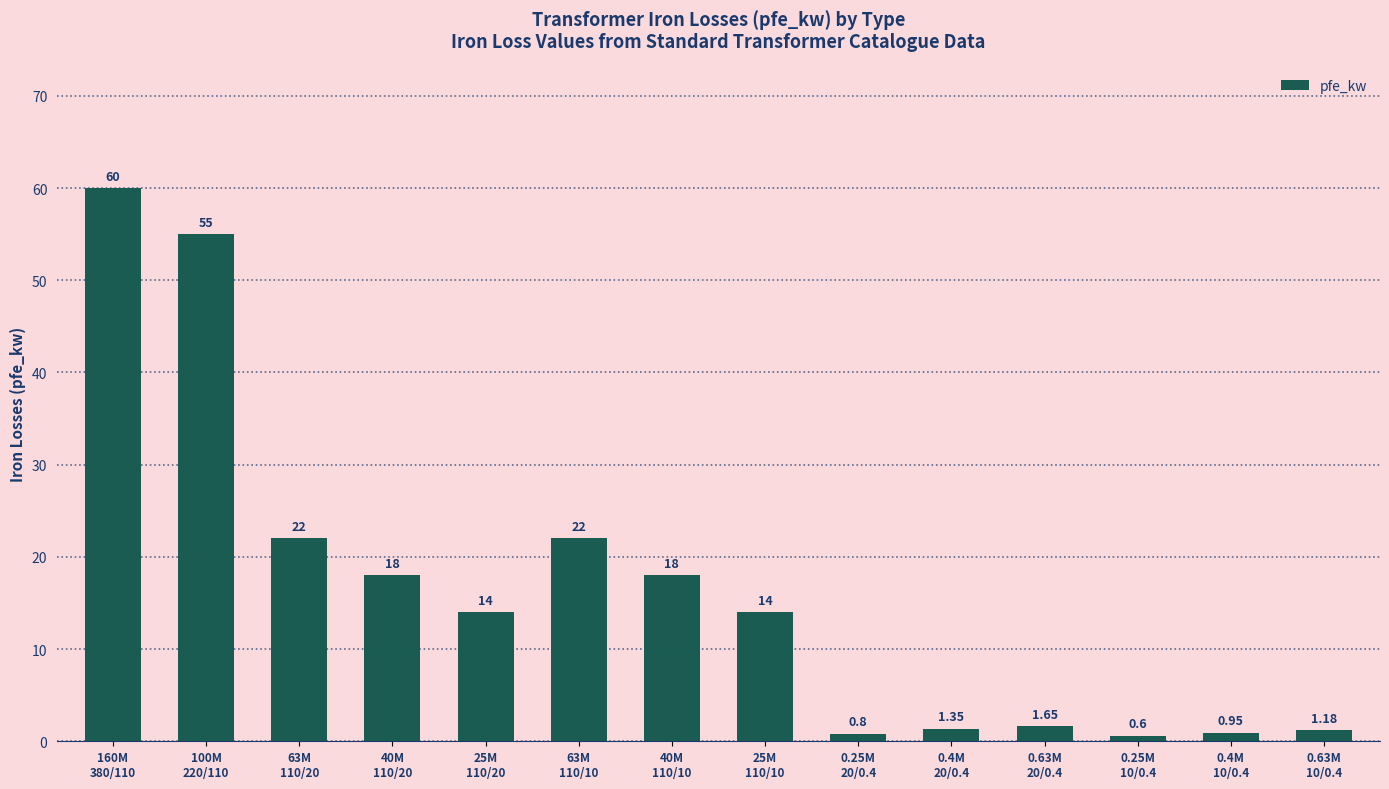

The chart shows a value of 19.9 at 25M
110/10. True or false?

False